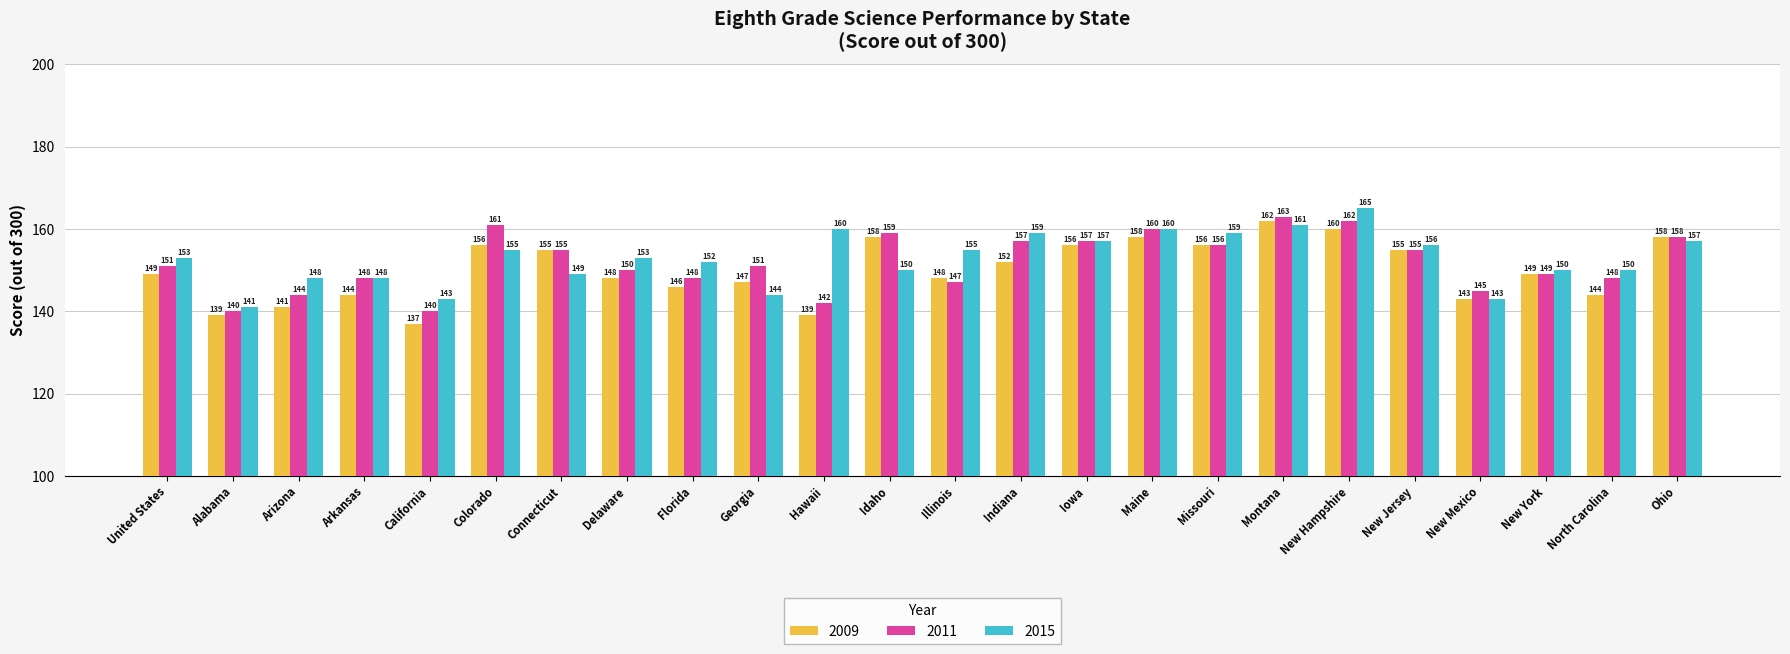

What is the label of the 23rd bar from the right?

Alabama